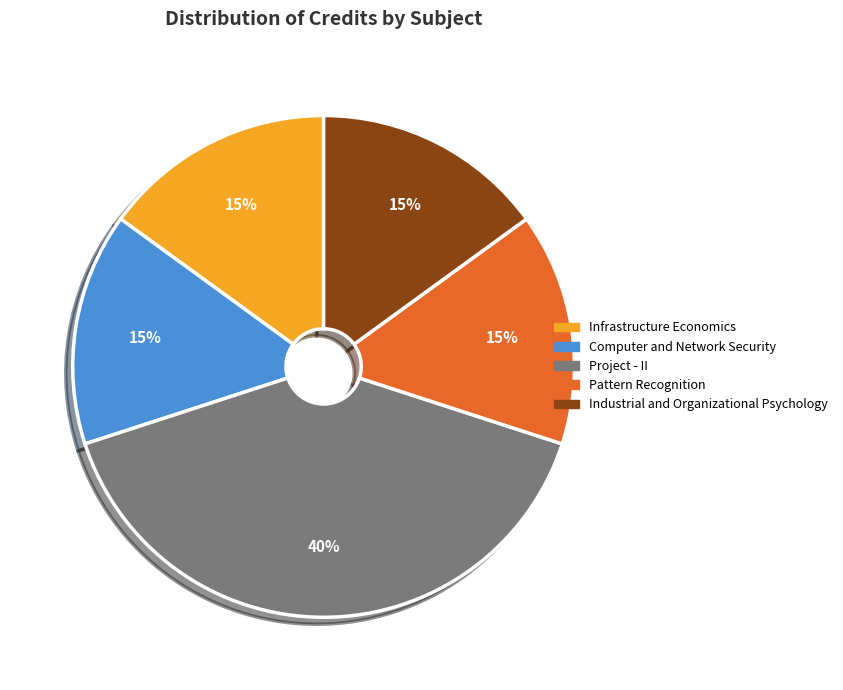

Approximately how many times larger is the value at Industrial and Organizational Psychology compared to Pattern Recognition?

1.0